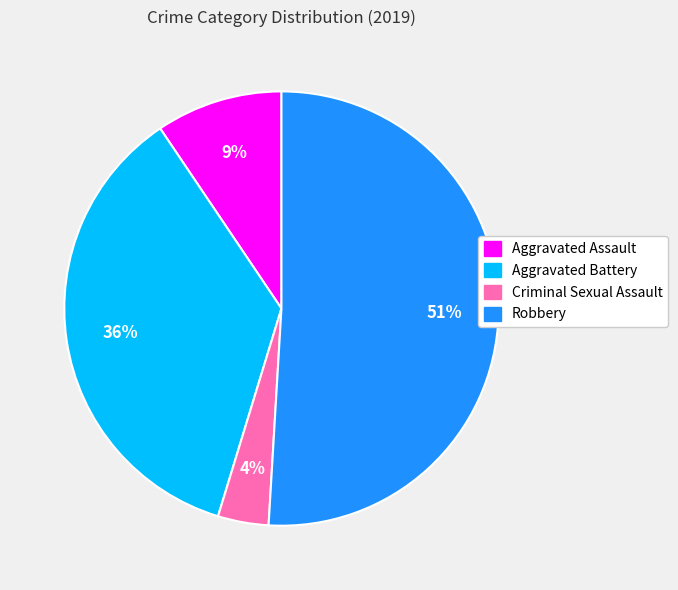

Count the number of slices in the pie.

4